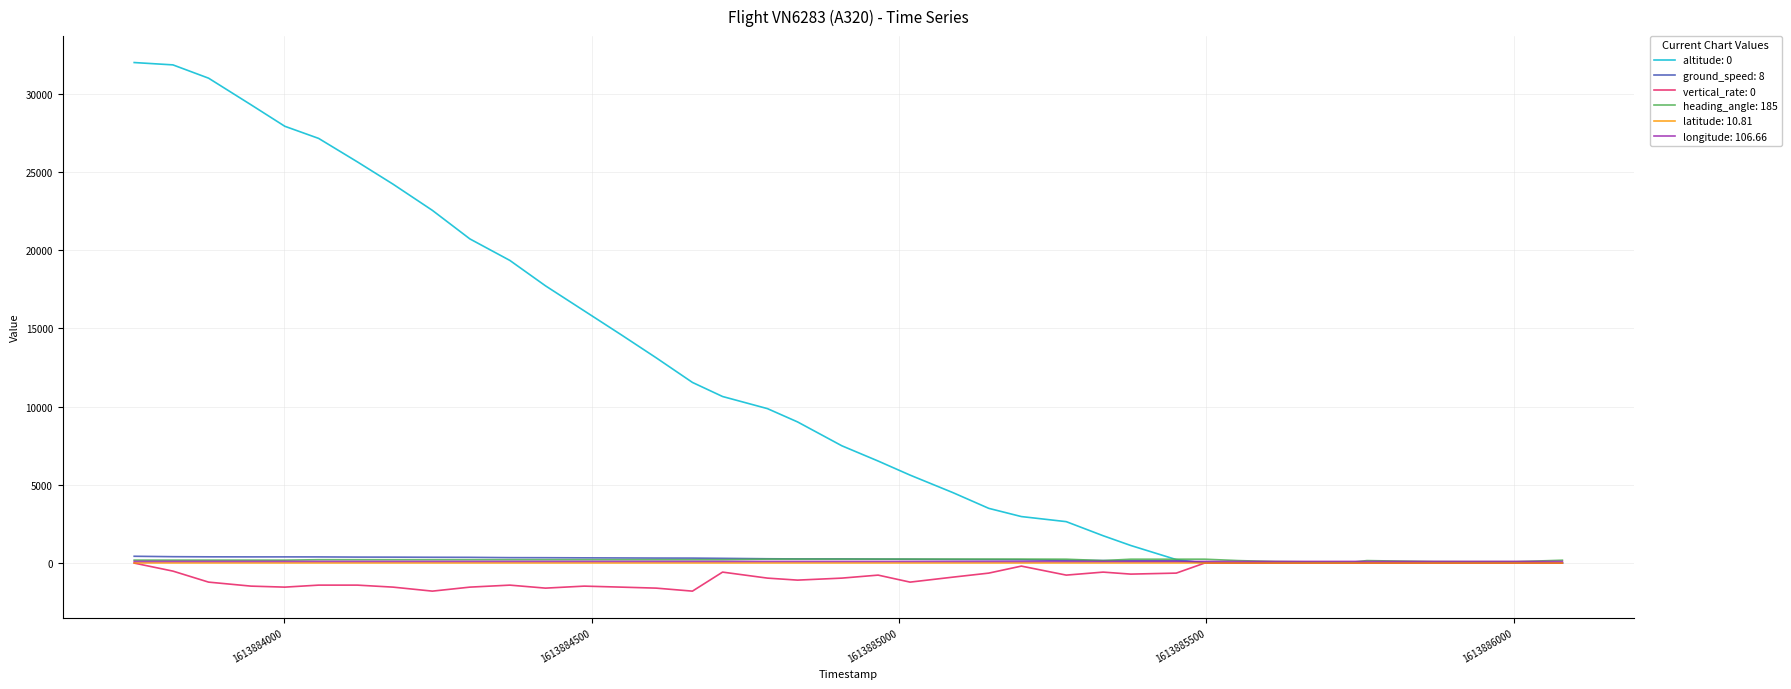

What is the minimum value shown in the chart?

-1792.0